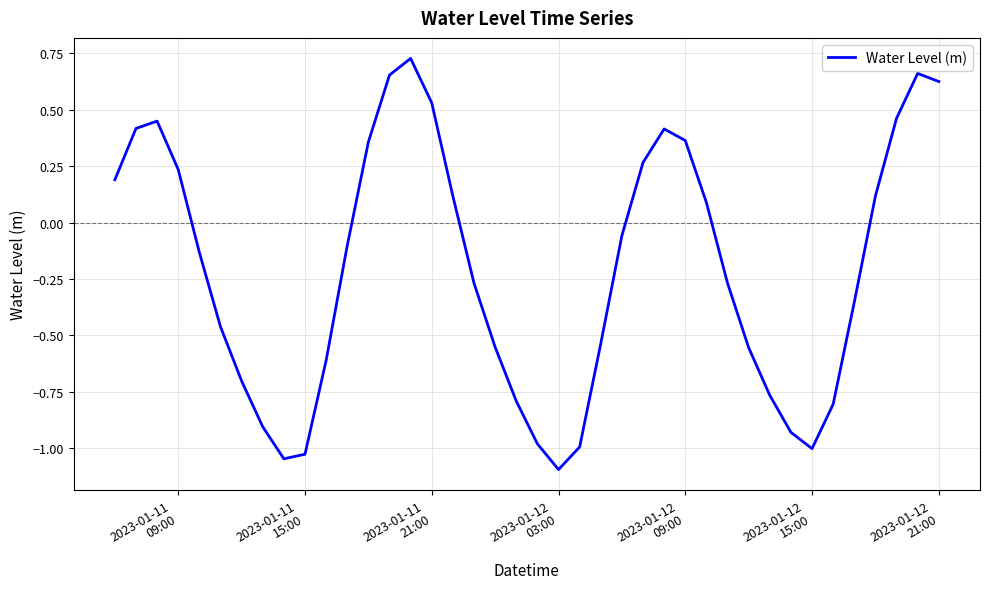

True or false: there are more than 2 points higher than both neighbors.

True